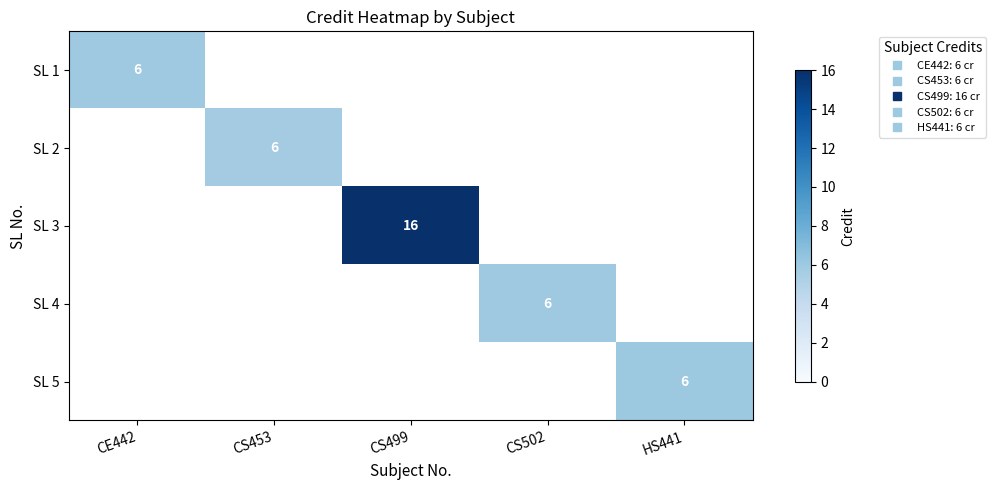

At how many categories does at least one series exceed 6?

1